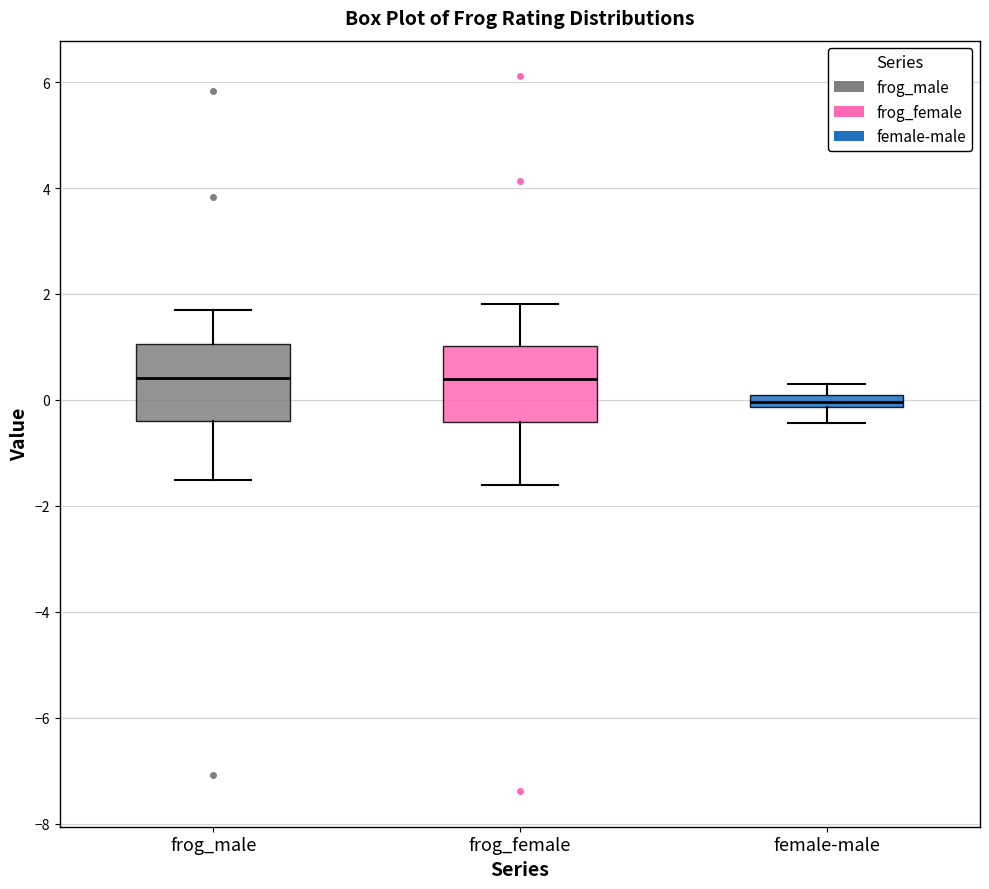

Where does the lower whisker of the box for female-male end on the y-axis? The values are not printed on the chart, so give them approximately, as read against the axis.

-0.4